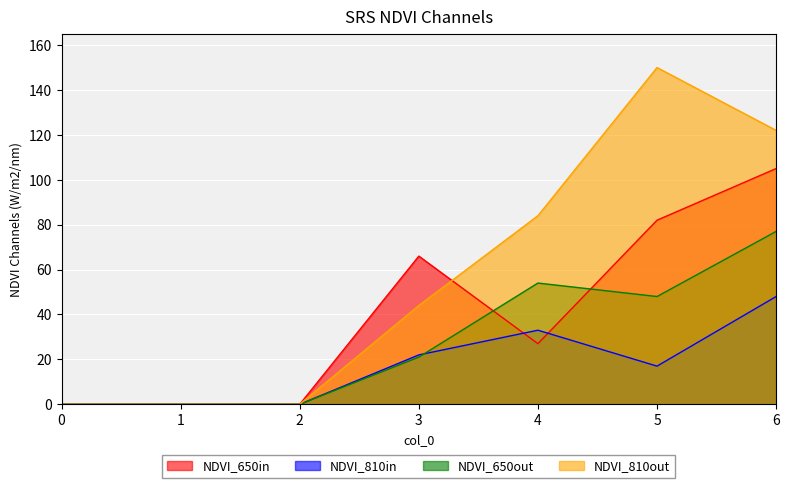

Reading right to left, what are all the values shown in this chart?

1: 6=105	5=82	4=27	3=66	2=0	1=0	0=0
2: 6=48	5=17	4=33	3=22	2=0	1=0	0=0
3: 6=77	5=48	4=54	3=21	2=0	1=0	0=0
4: 6=122	5=150	4=84	3=44	2=0	1=0	0=0